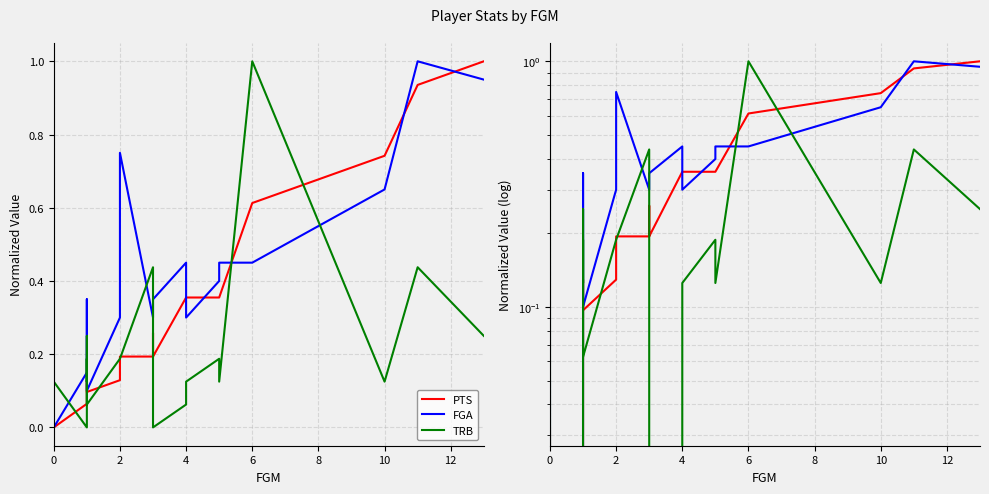

What is the difference between the maximum and minimum values in the PTS series?

1.0